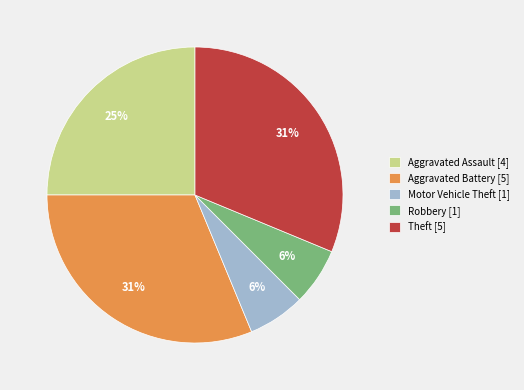

Is Aggravated Assault the majority of the pie?

No